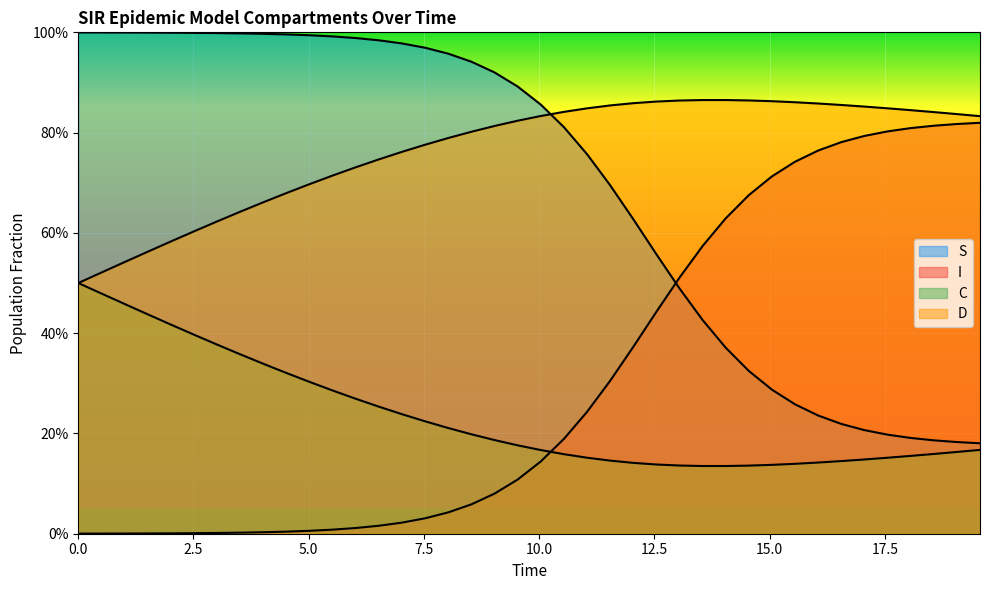

What is the spread (max minus min) of values at 5.0?

1.0